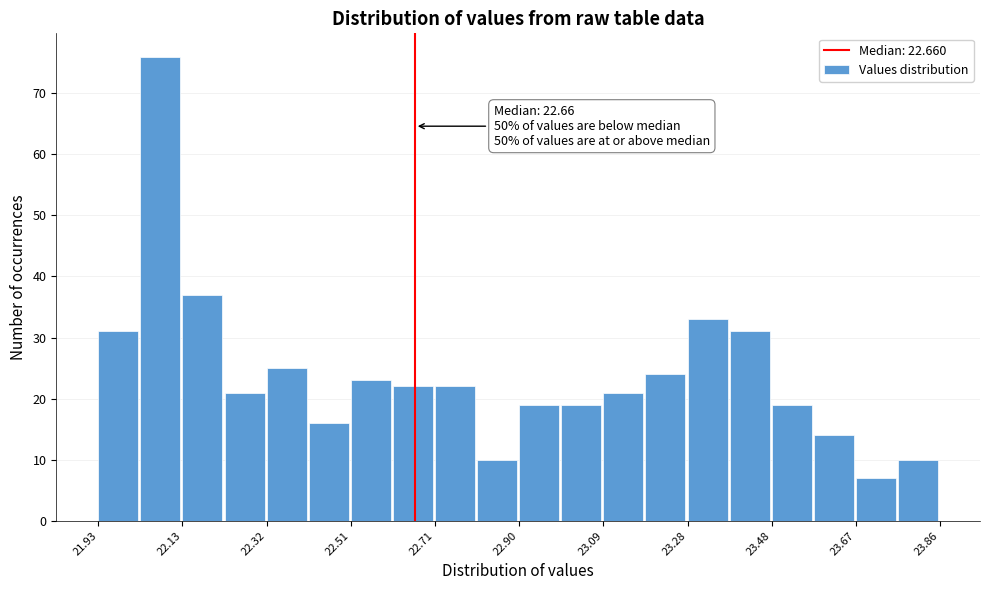

Over which range of the x-axis is the bar tallest?

22.04 to 22.12